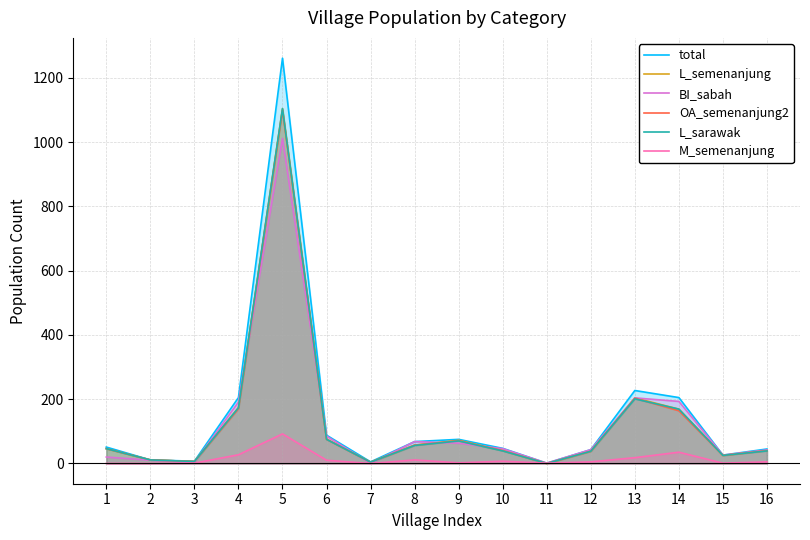

True or false: M_semenanjung and OA_semenanjung2 intersect in this chart.

True